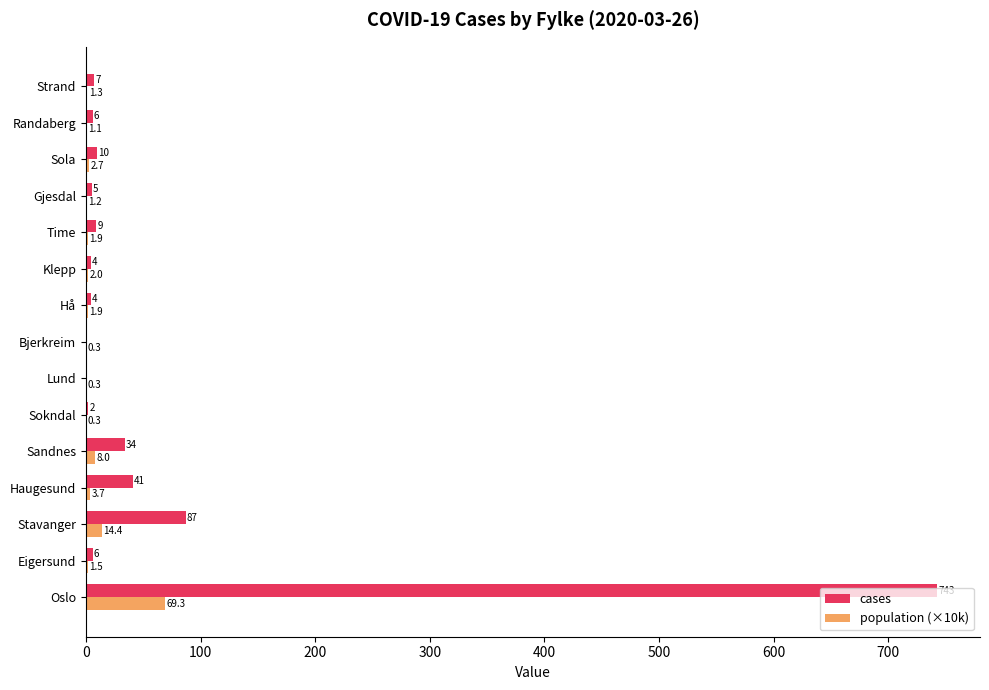

What is the highest value of the population (×10k) series?

69.3